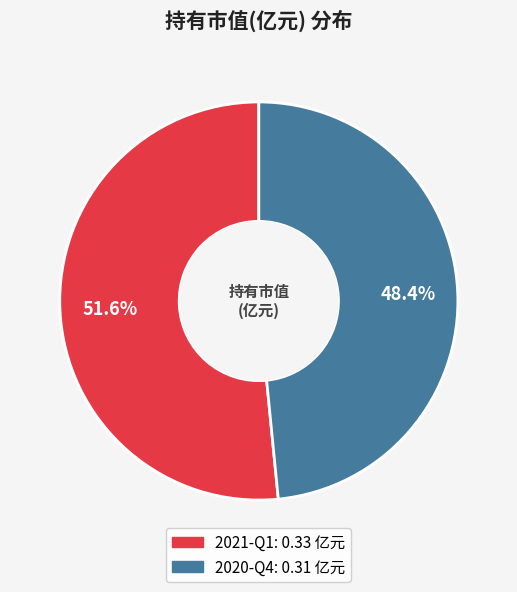

What percentage is NOT represented by 2021-Q1?

48.4%